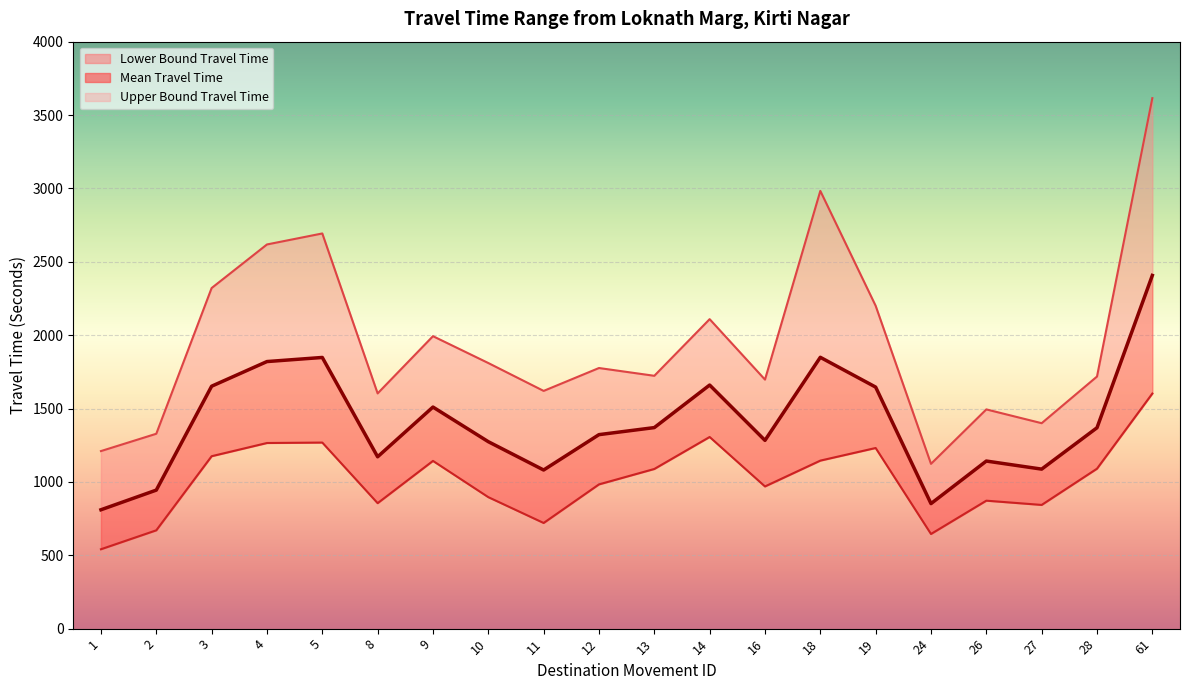

What are all the series names shown in the legend?

Lower Bound Travel Time, Mean Travel Time, Upper Bound Travel Time